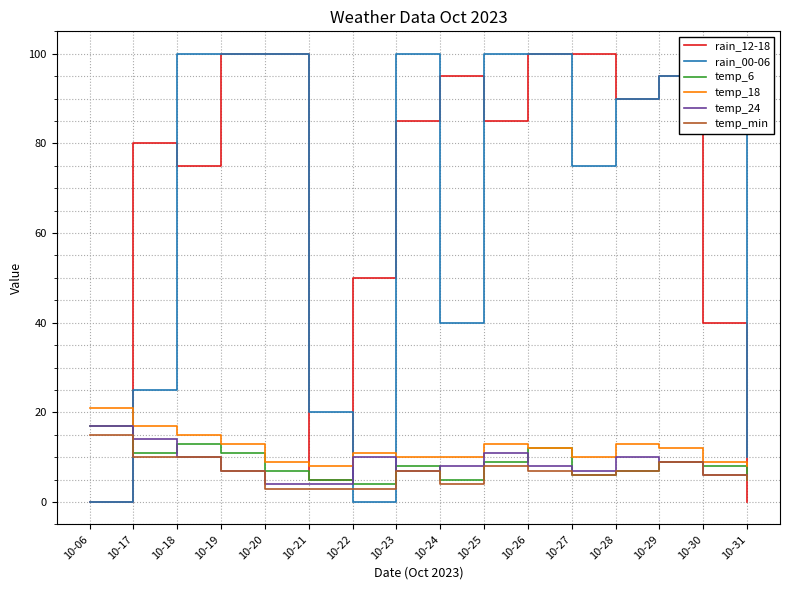

What is the spread (max minus min) of values at 10-23?

93